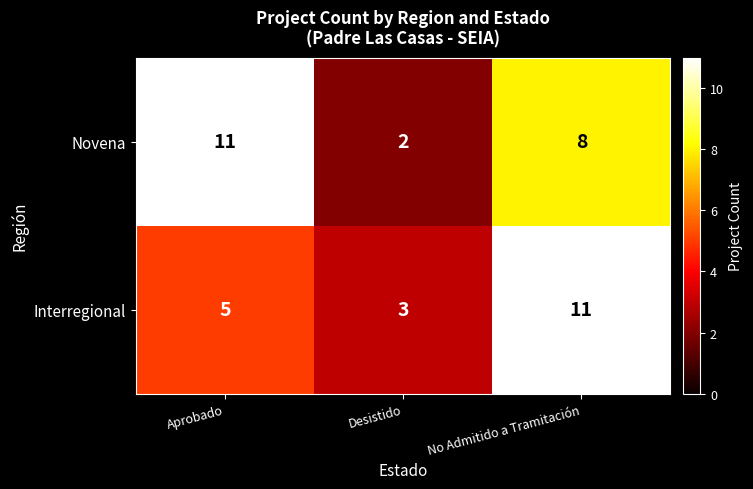

How many Novena values are between 2 and 11?

3